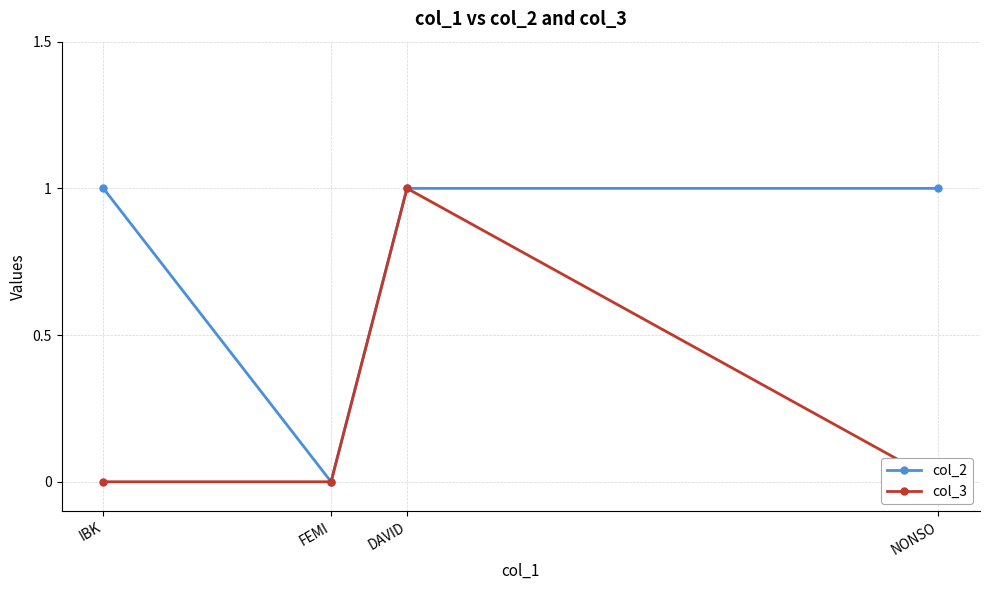

What is the total value across all series at DAVID?

2